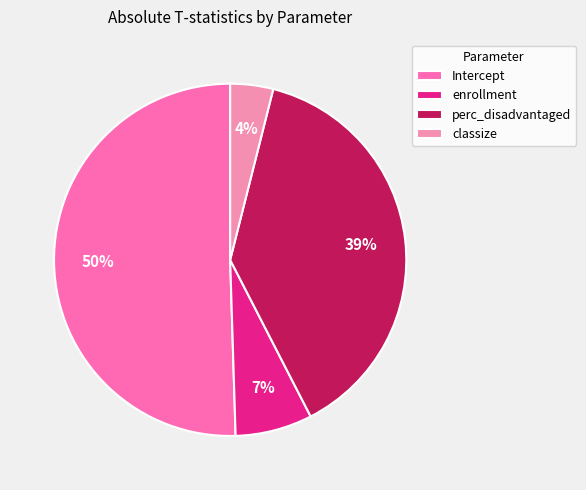

To the nearest percent, what portion does enrollment represent?

7%